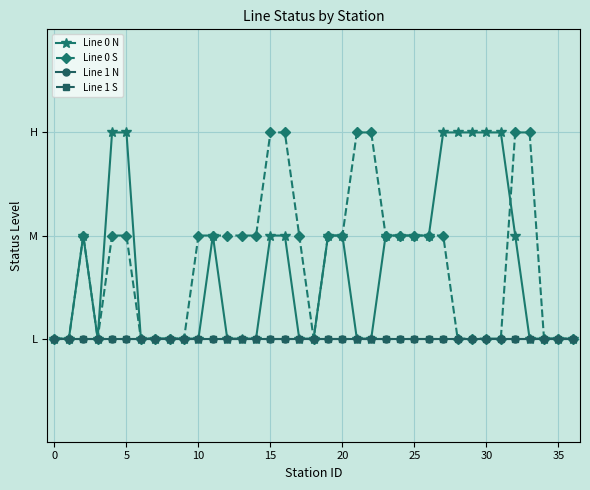

Does the chart have visible grid lines?

Yes